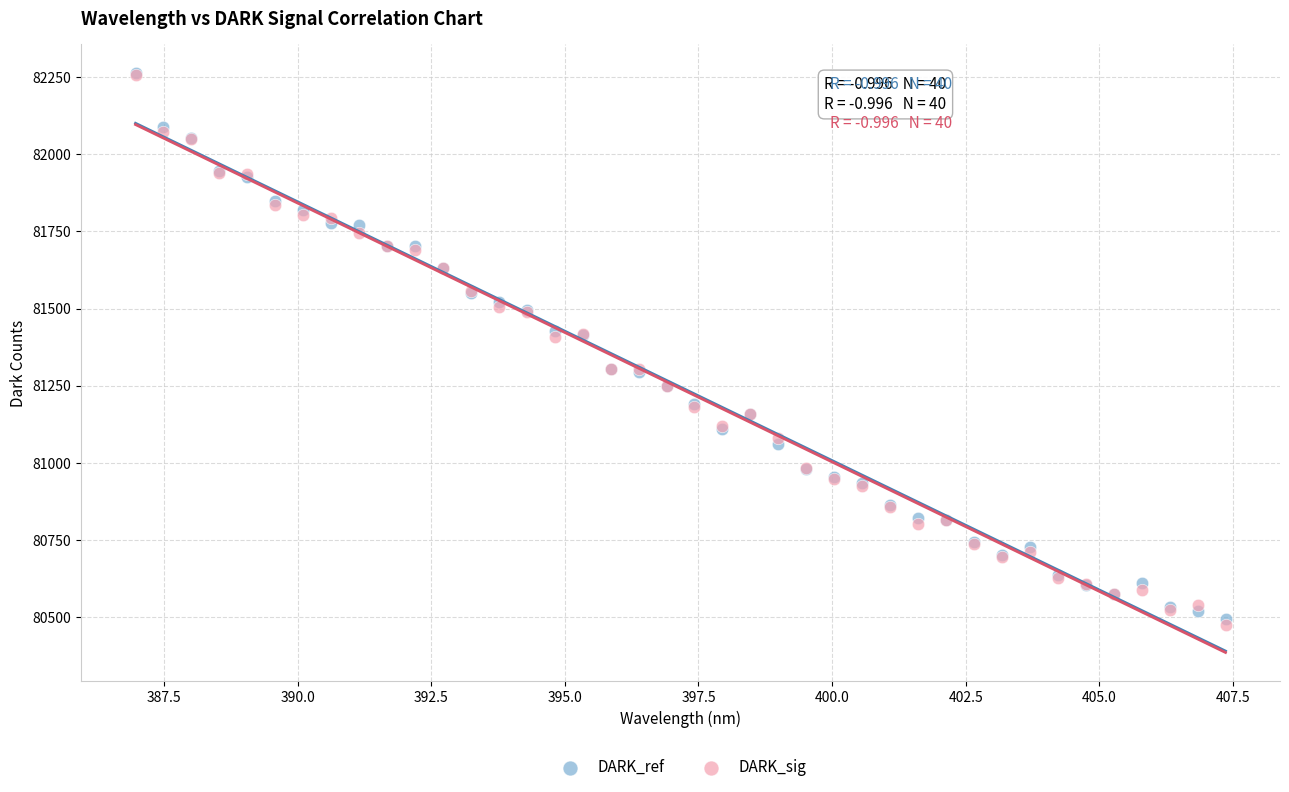

Which series contains the lowest Y value?

DARK_sig